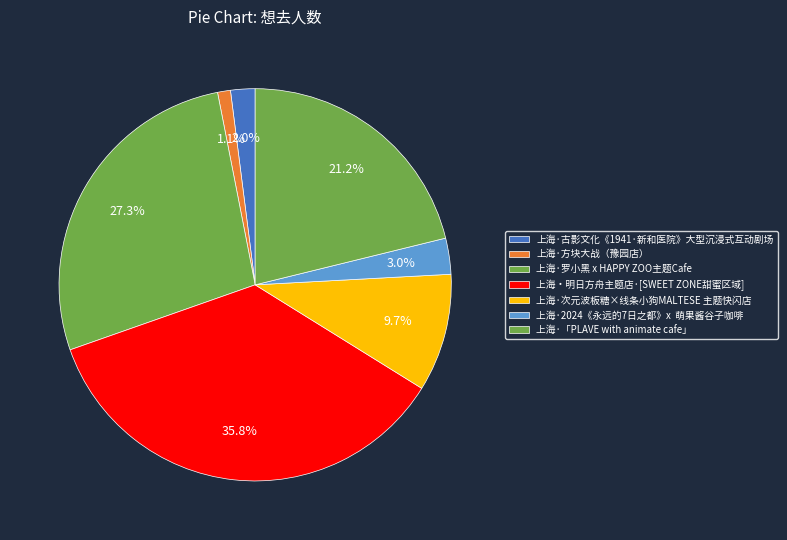

Is the sum of 上海·次元波板糖×线条小狗MALTESE 主题快闪店 and 上海·古影文化《1941·新和医院》大型沉浸式互动剧场 greater than half?

No